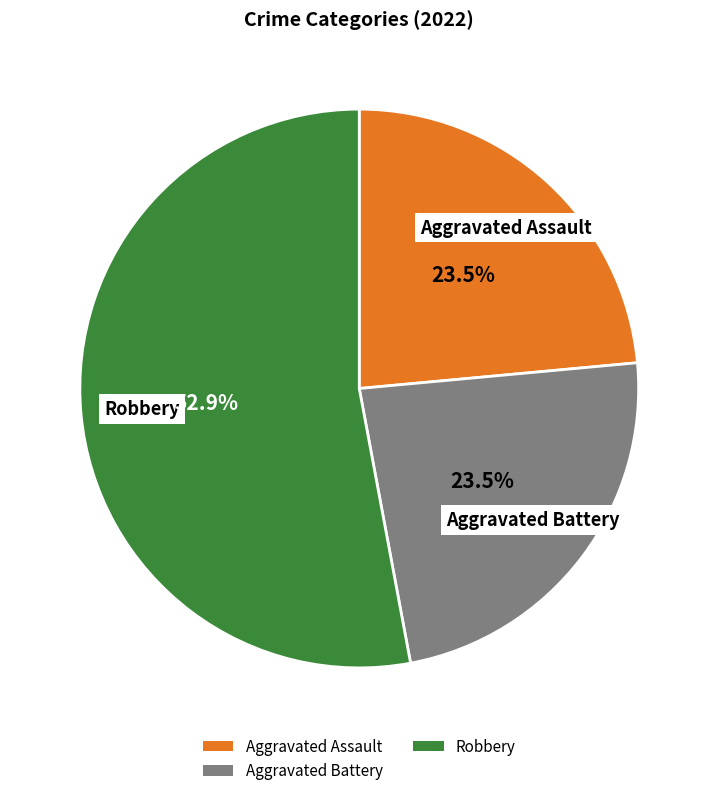

Count the number of slices in the pie.

3